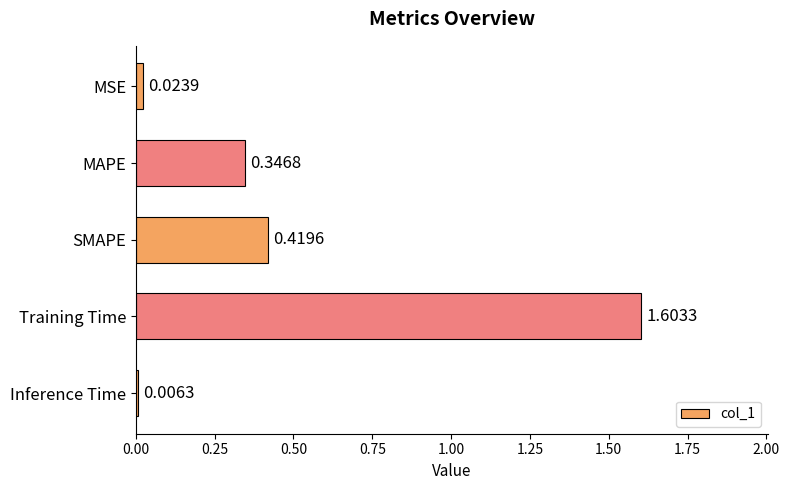

What is the sum of all values?

2.4